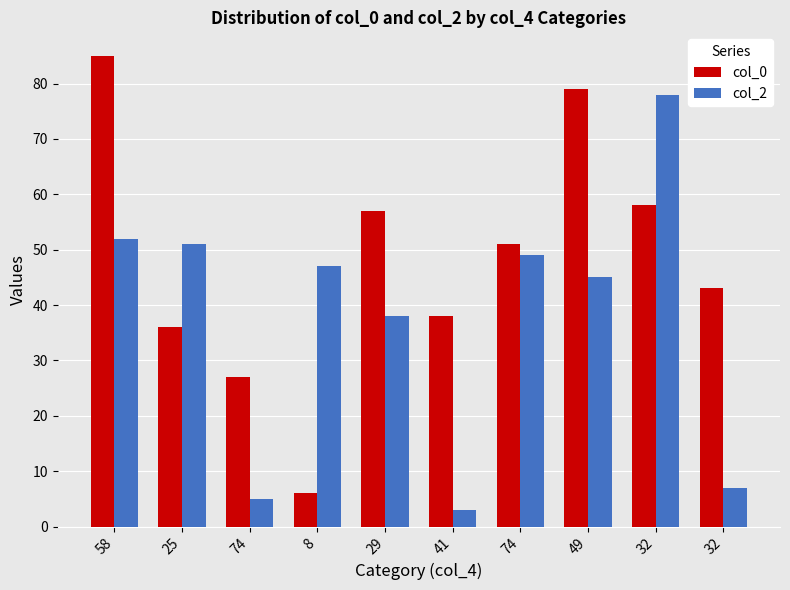

True or false: col_2 has a value of 9 at 74.

False